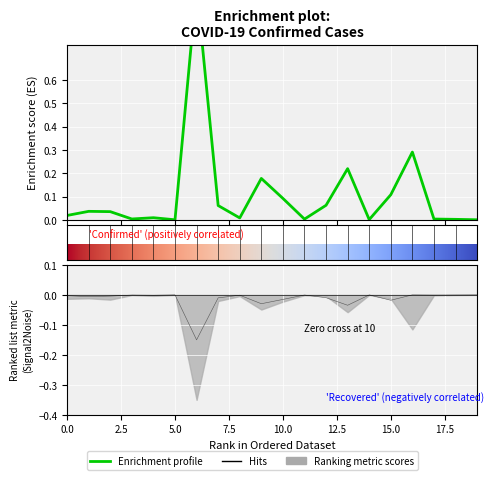

How many values in Recovered are below zero?

19